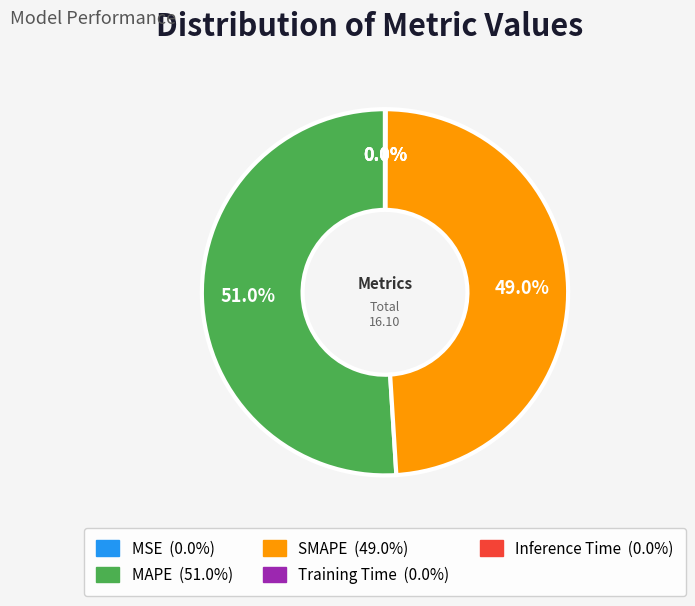

Which category has the biggest portion of the pie?

MAPE